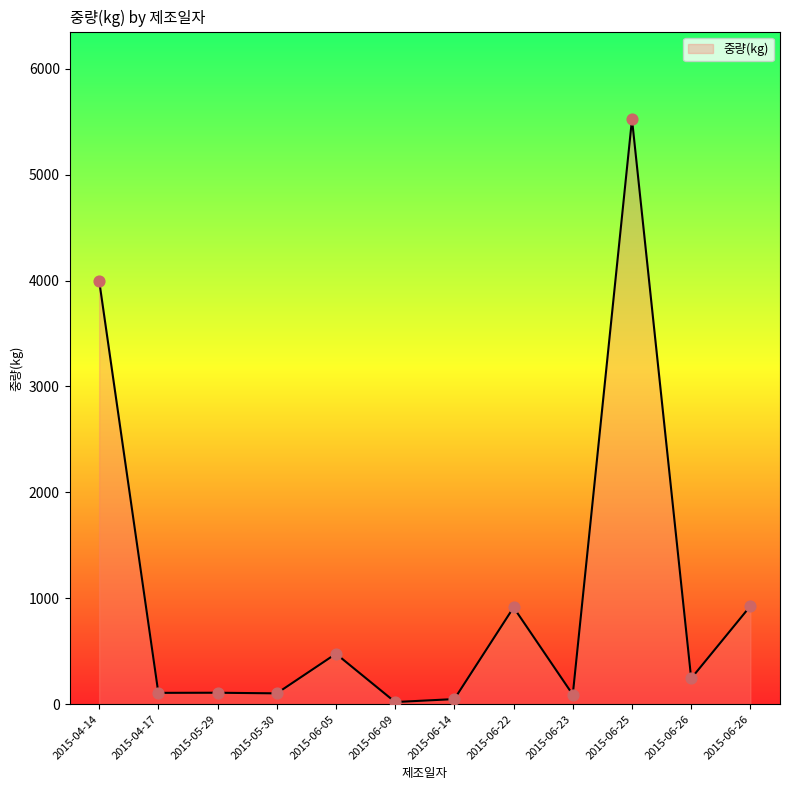

How many lines are shown in the chart?

1